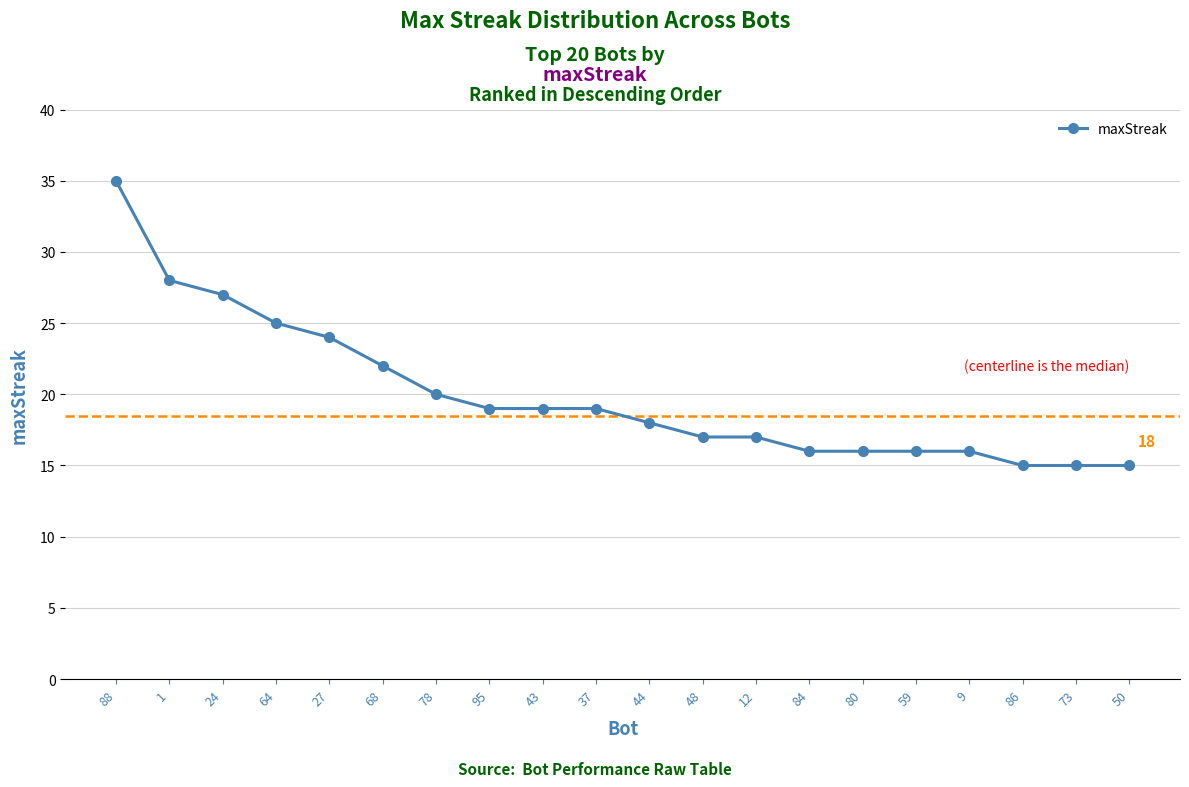

Is this an area chart (filled region under the line)?

No